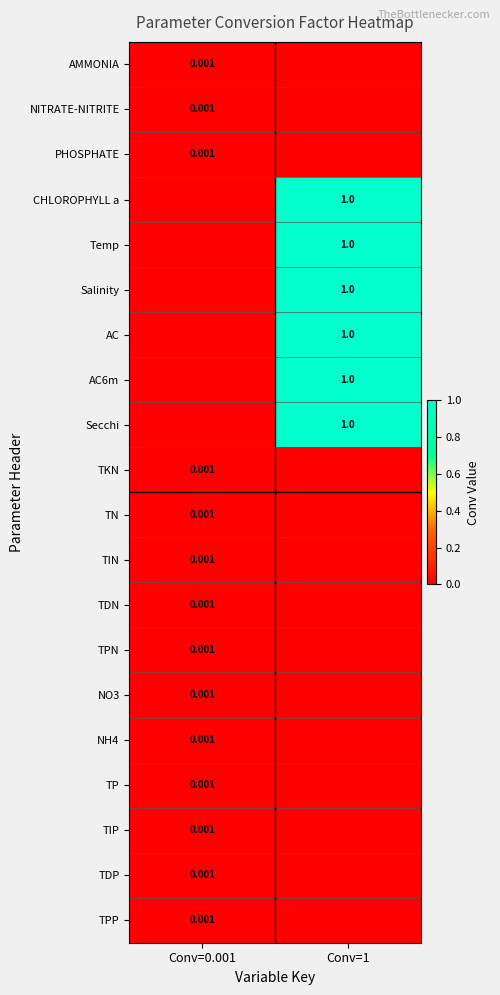

List the labels in order of Secchi value, largest first.

Conv=1, Conv=0.001